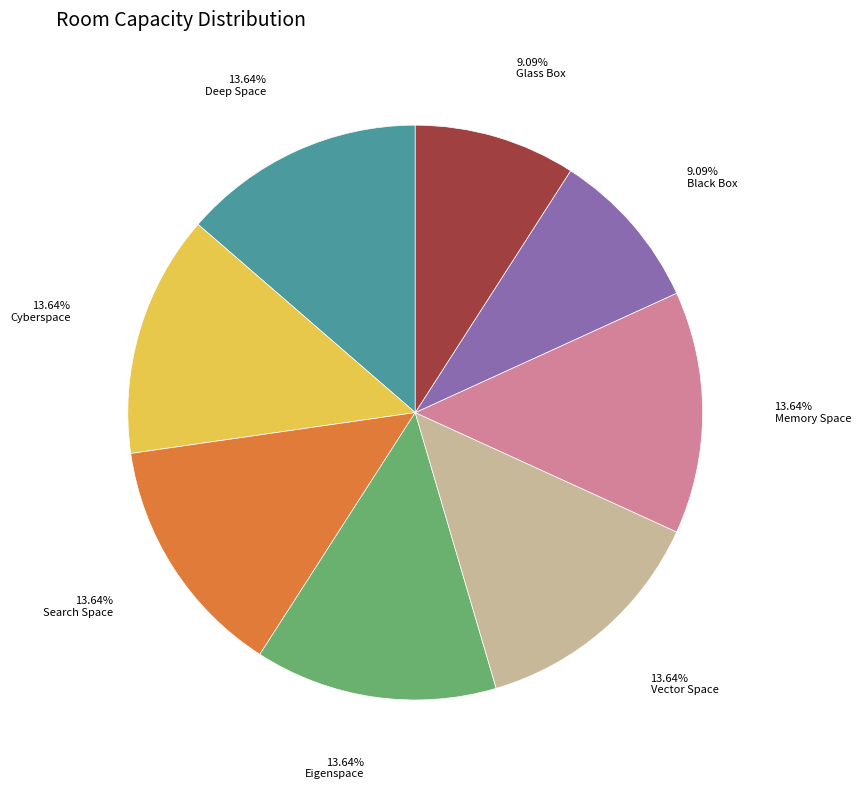

Is the sum of Eigenspace and Memory Space greater than half?

No